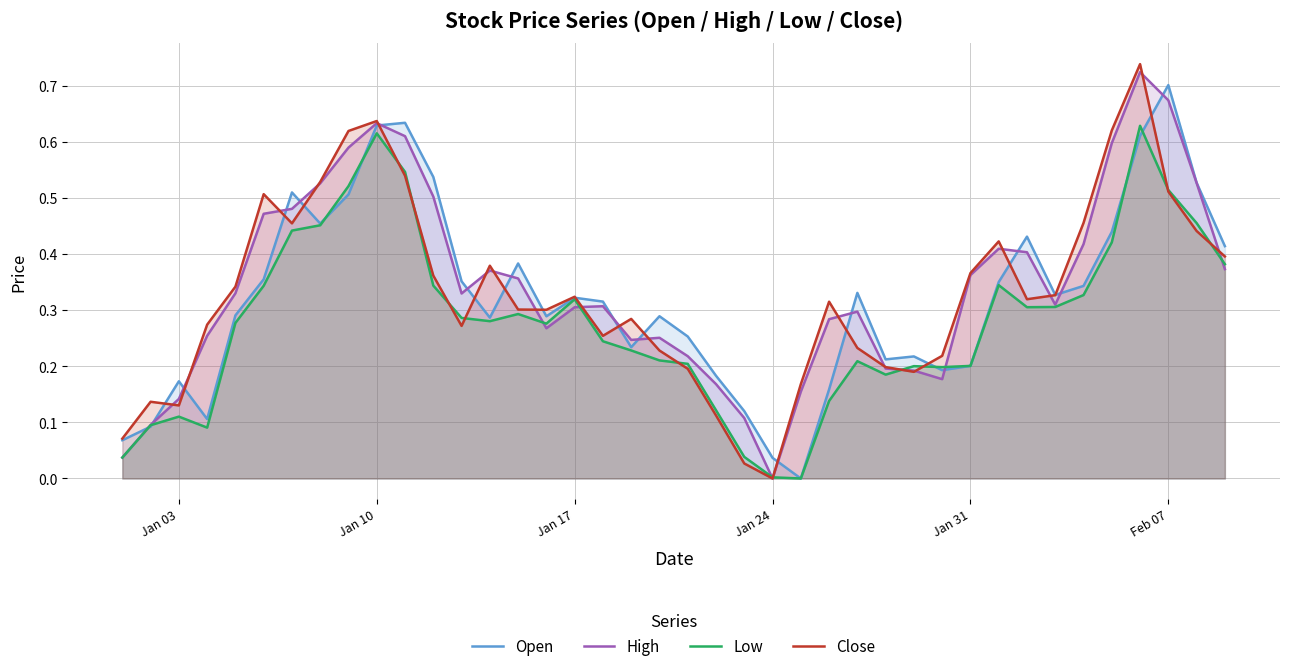

Is the value of Open at 10 greater than the value of Close at 39?

Yes